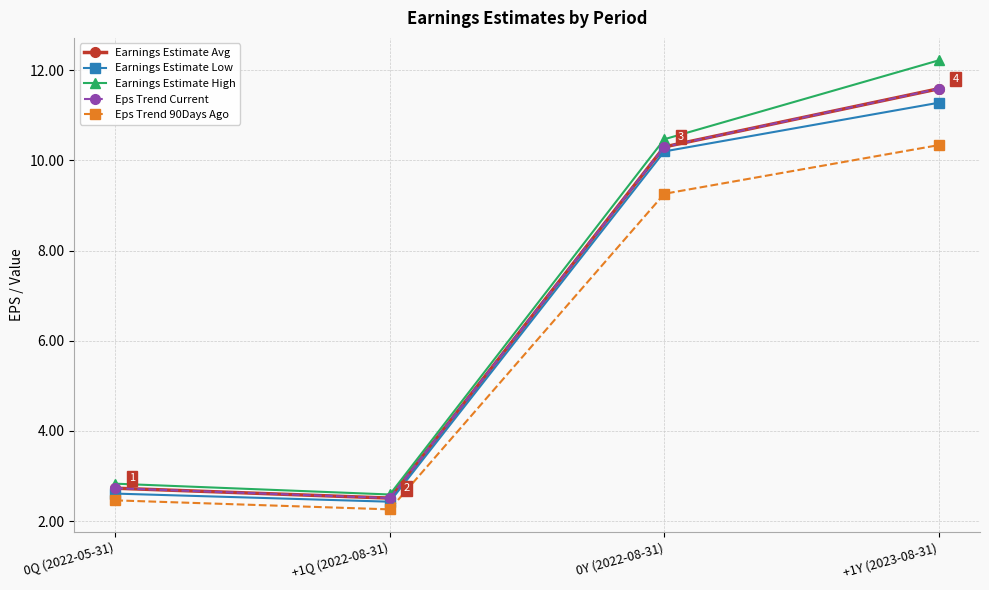

True or false: Earnings Estimate Avg and Earnings Estimate High intersect in this chart.

False